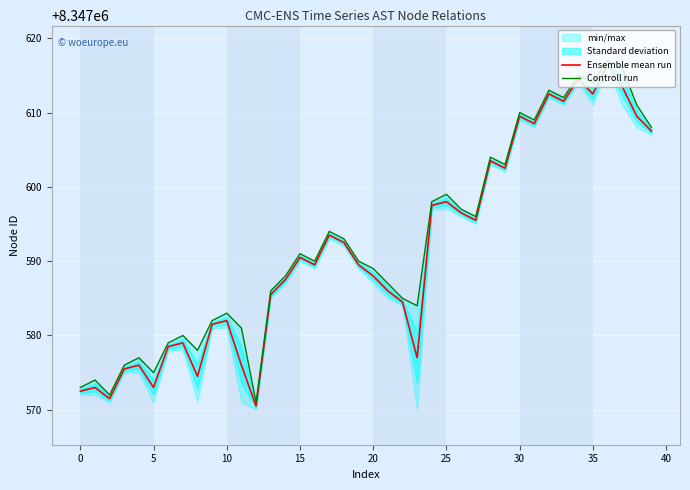

Reading left to right, transcribe all the data shown in this chart.

Ensemble mean run: 8347572.5	8347573.0	8347571.5	8347575.5	8347576.0	8347573.0	8347578.5	8347579.0	8347574.5	8347581.5	8347582.0	8347576.0	8347570.5	8347585.5	8347587.5	8347590.5	8347589.5	8347593.5	8347592.5	8347589.5	8347588.0	8347586.0	8347584.5	8347577.0	8347597.5	8347598.0	8347596.5	8347595.5	8347603.5	8347602.5	8347609.5	8347608.5	8347612.5	8347611.5	8347614.5	8347612.5	8347616.5	8347613.5	8347609.5	8347607.5
Controll run: 8347573.0	8347574.0	8347572.0	8347576.0	8347577.0	8347575.0	8347579.0	8347580.0	8347578.0	8347582.0	8347583.0	8347581.0	8347571.0	8347586.0	8347588.0	8347591.0	8347590.0	8347594.0	8347593.0	8347590.0	8347589.0	8347587.0	8347585.0	8347584.0	8347598.0	8347599.0	8347597.0	8347596.0	8347604.0	8347603.0	8347610.0	8347609.0	8347613.0	8347612.0	8347615.0	8347614.0	8347617.0	8347616.0	8347611.0	8347608.0